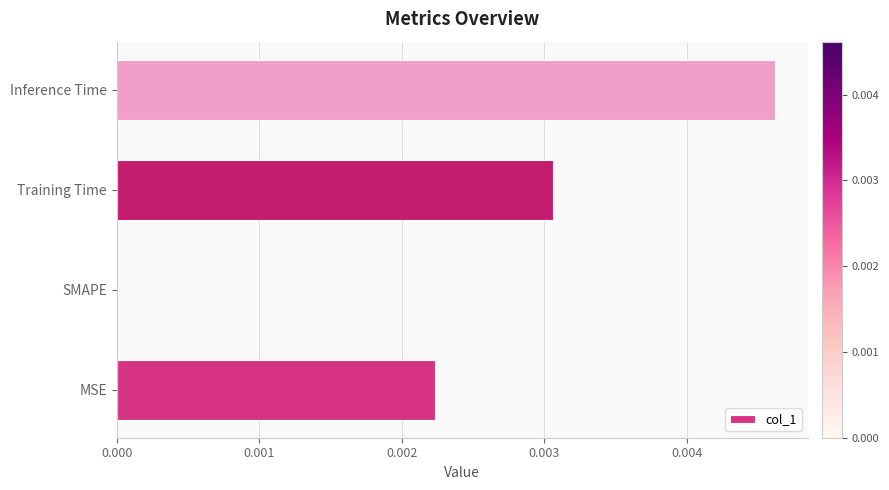

The value at Inference Time is 0.0. True or false?

True